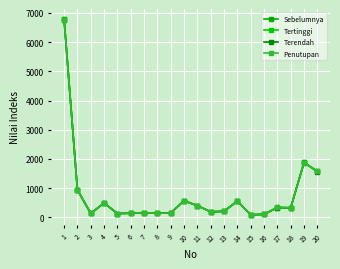

What are all the series names shown in the legend?

Sebelumnya, Tertinggi, Terendah, Penutupan